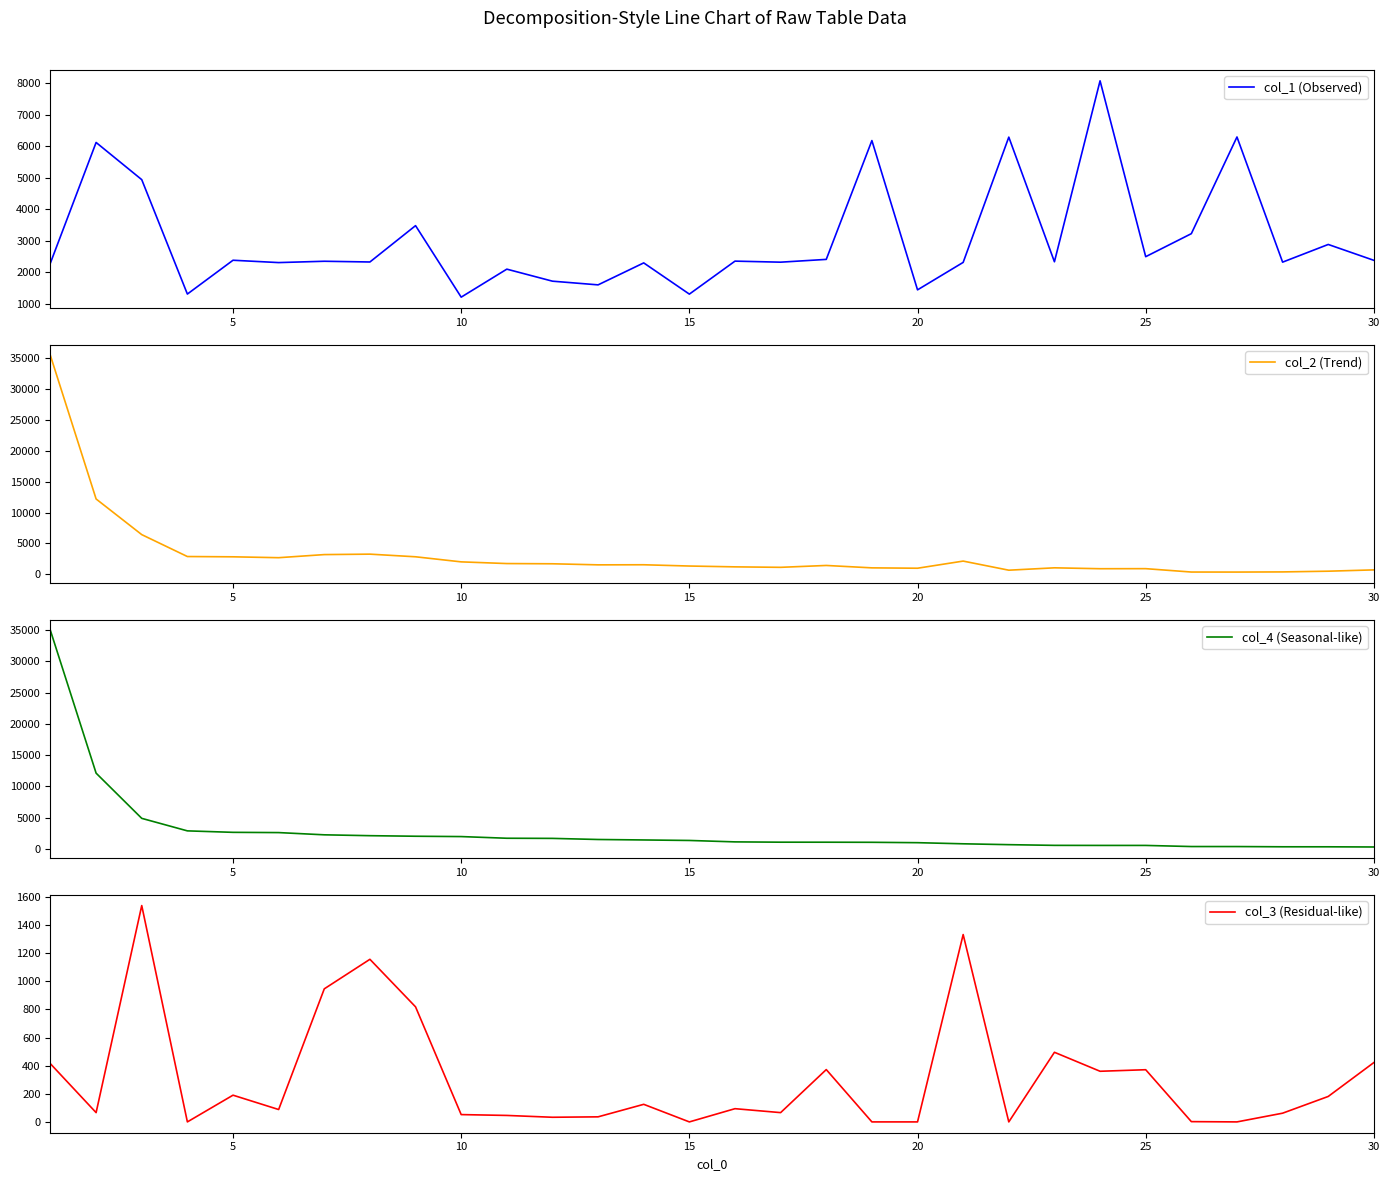

What is the highest value of the col_2 (Trend) series?

35325